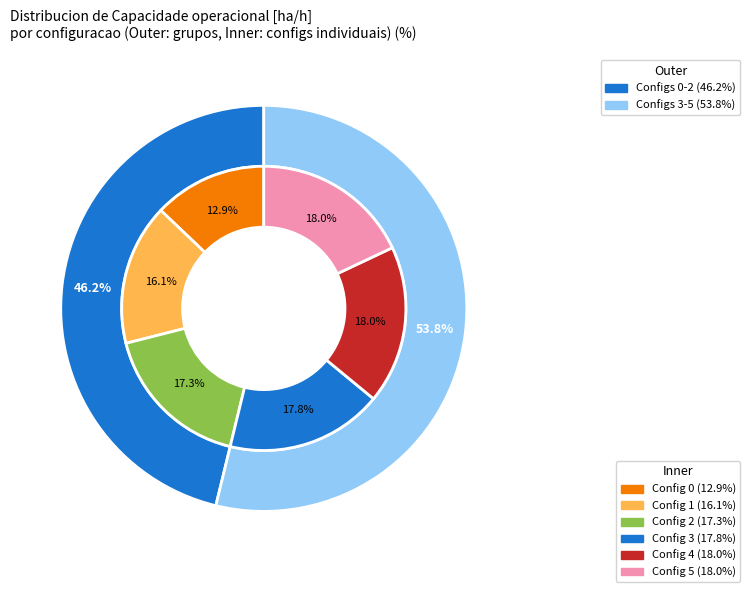

How many slices are in this pie chart?

6